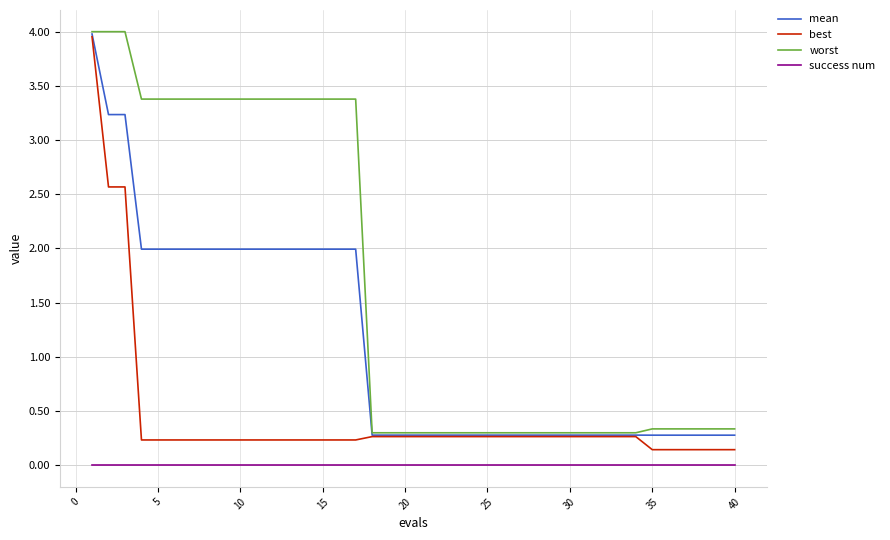

True or false: worst and best intersect in this chart.

False